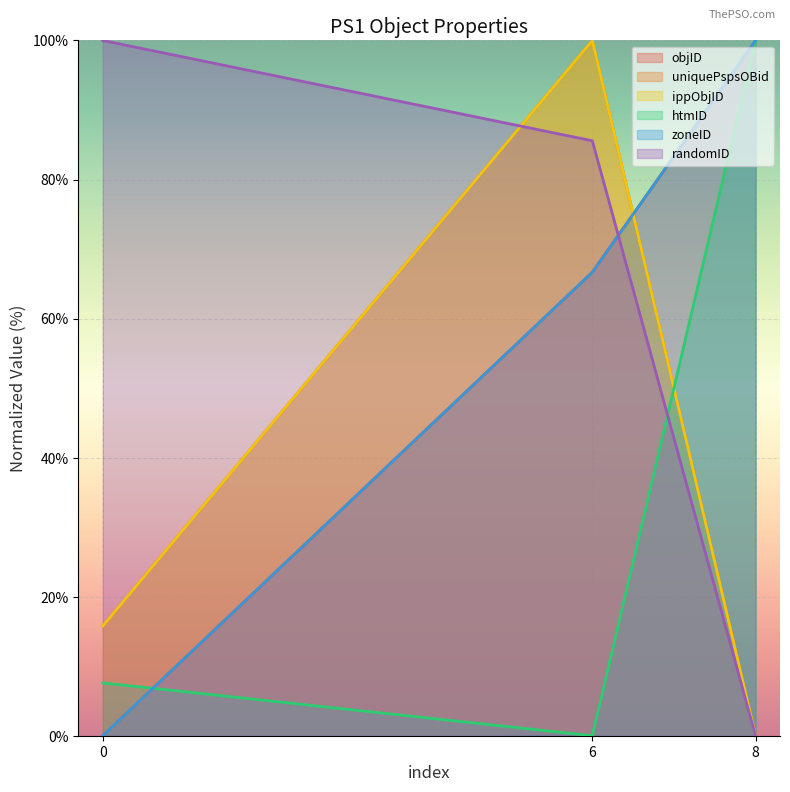

What is the difference between the maximum and minimum values in the uniquePspsOBid series?

100.0